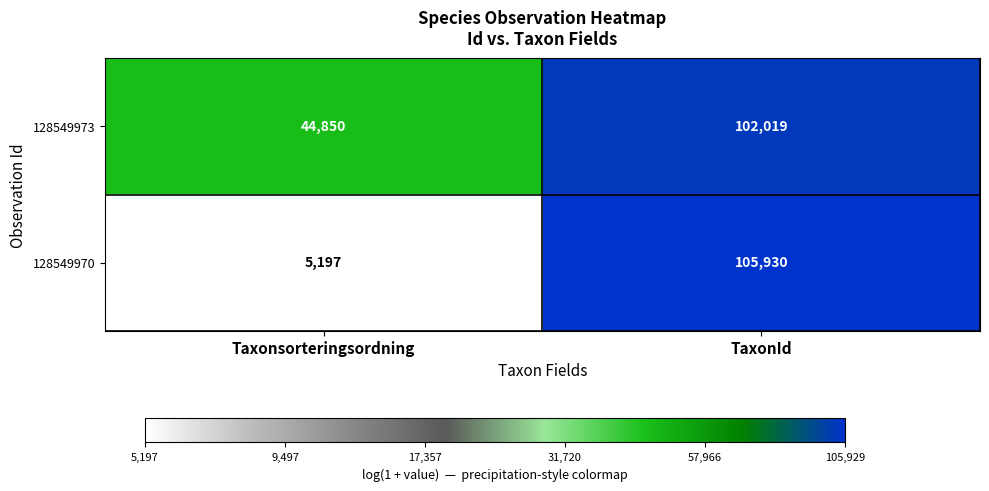

How many categories are shown in the chart?

2